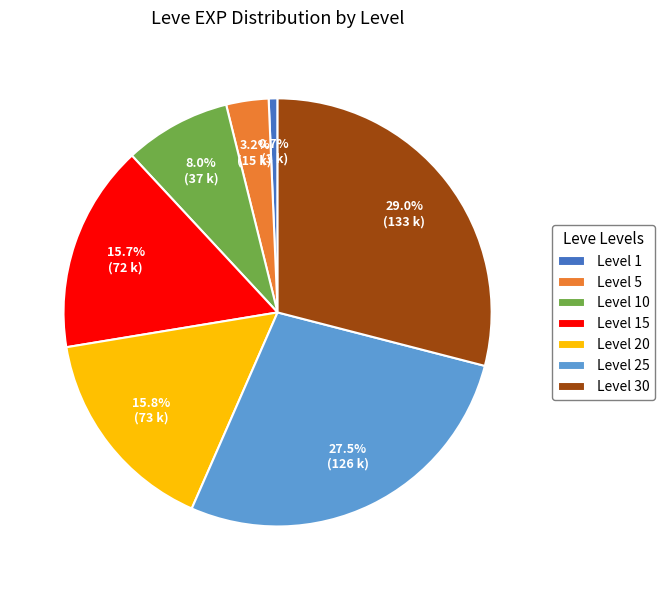

How much of the chart is everything except Level 10?

92.0%